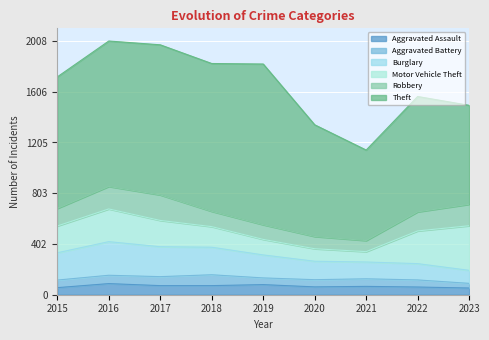

Read the Robbery value at 2020, to the nearest 10.

100